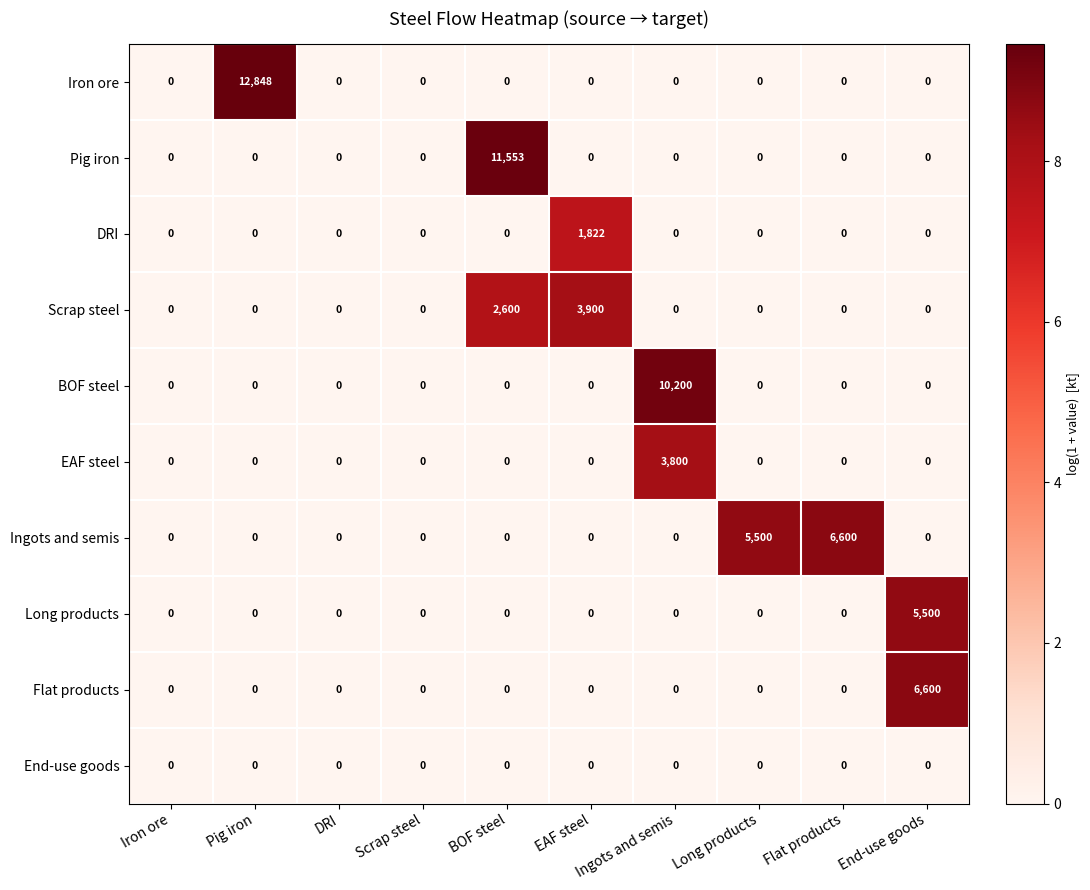

The value of Scrap steel at Pig iron is 0. True or false?

True